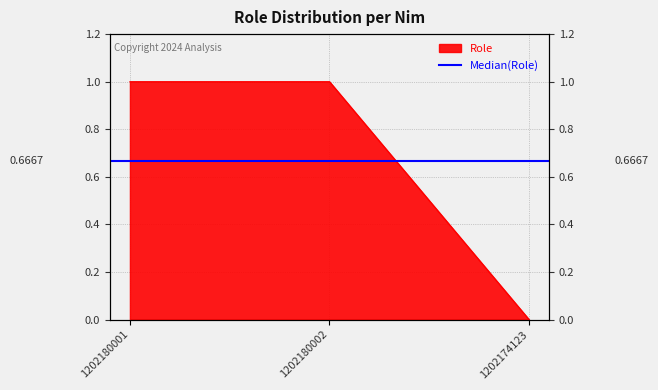

Which category has the highest value across all series?

1202180001